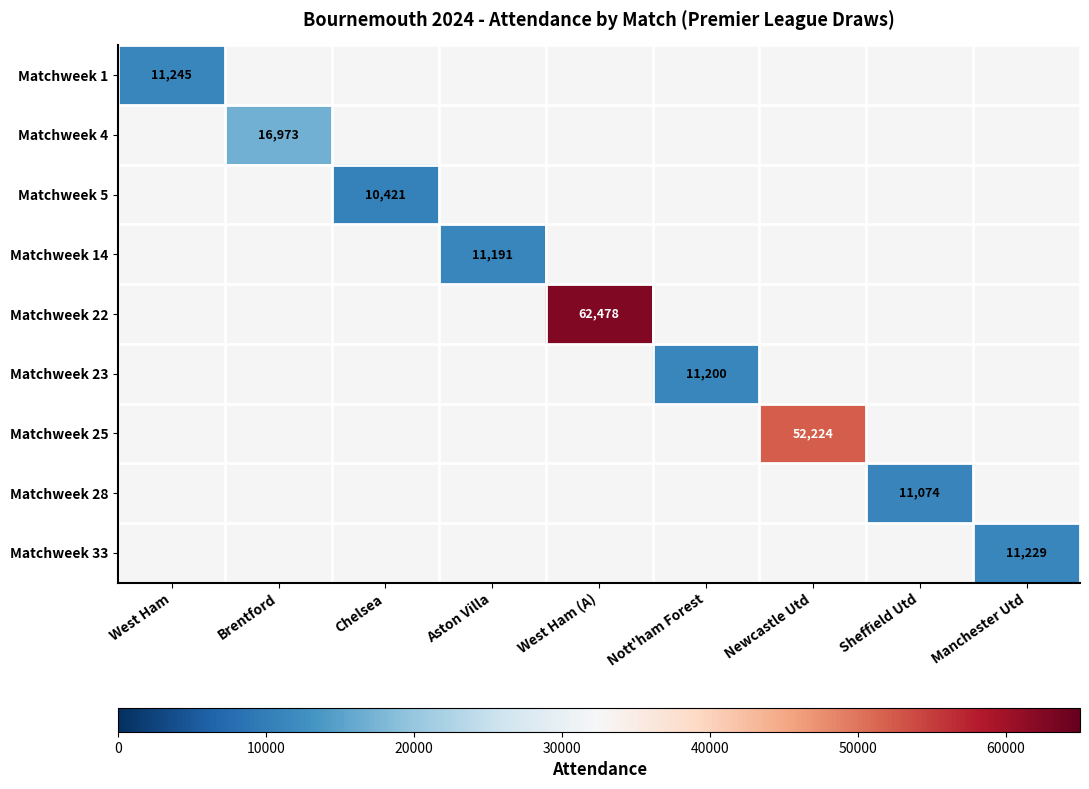

True or false: Matchweek 22 has a value of 62478 at West Ham (A).

True